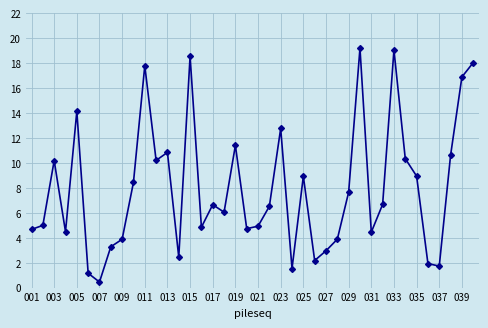

What is the maximum value shown in the chart?

19.2